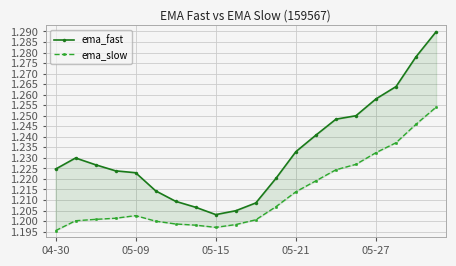

What is the maximum value for ema_fast?

1.3